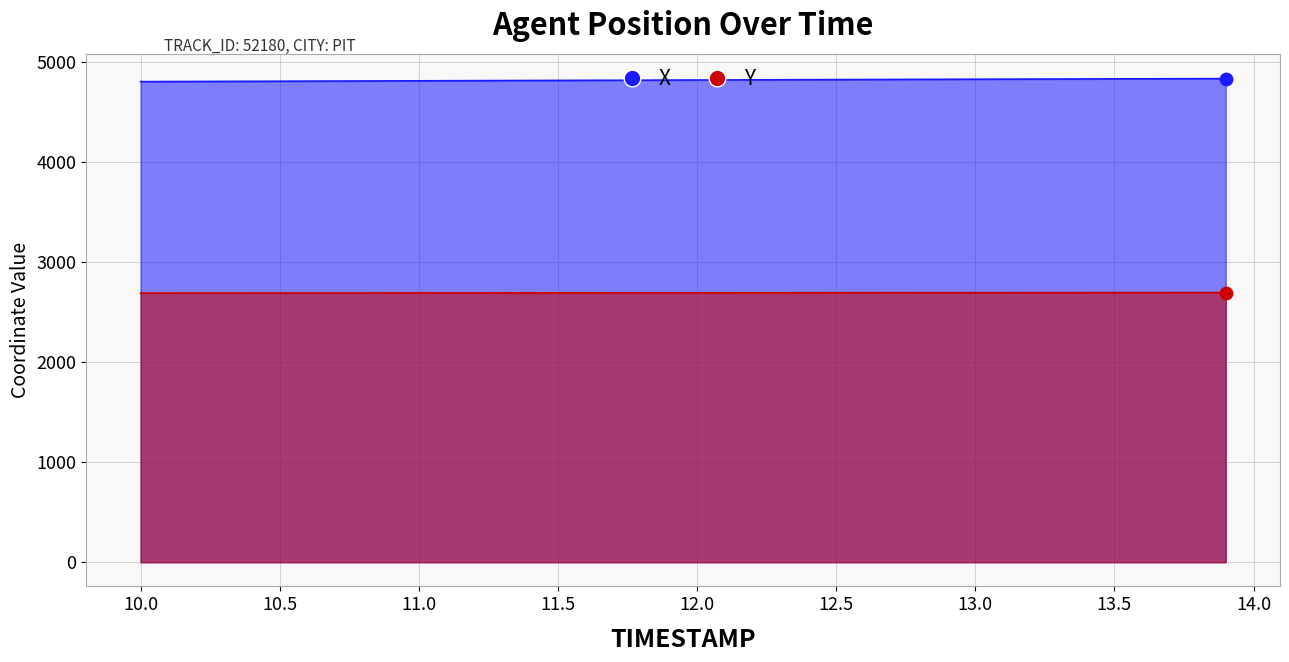

Which series has the largest Y range (max minus min)?

X